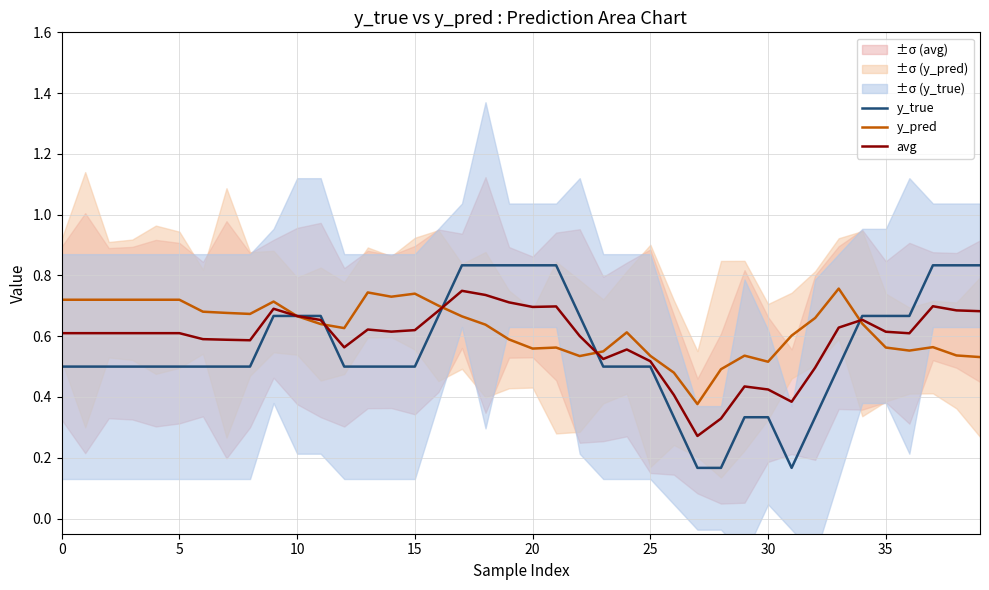

List the series in order of their overall mean, lowest first.

y_true, avg, y_pred